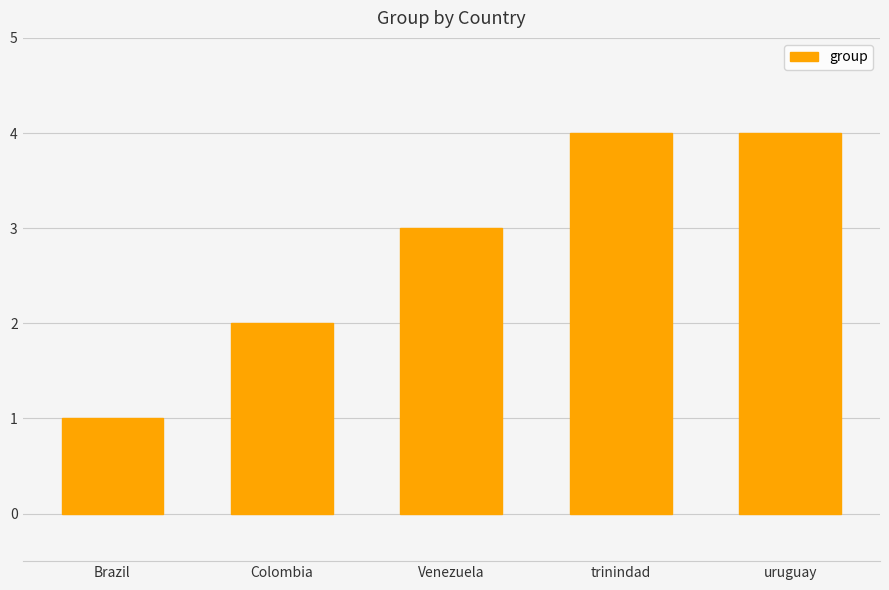

Approximately how many times larger is the value at Brazil compared to Colombia?

0.5